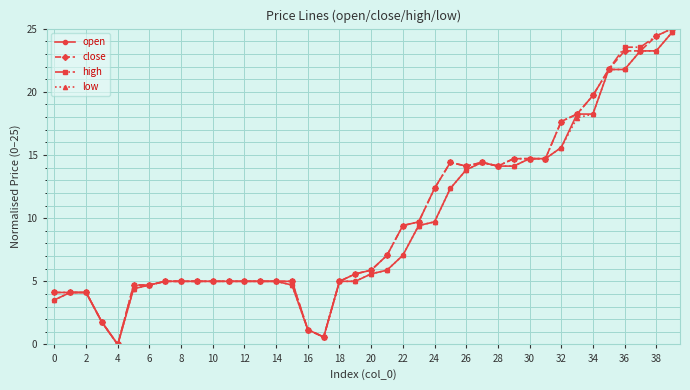

What is the greatest value displayed?

25.0